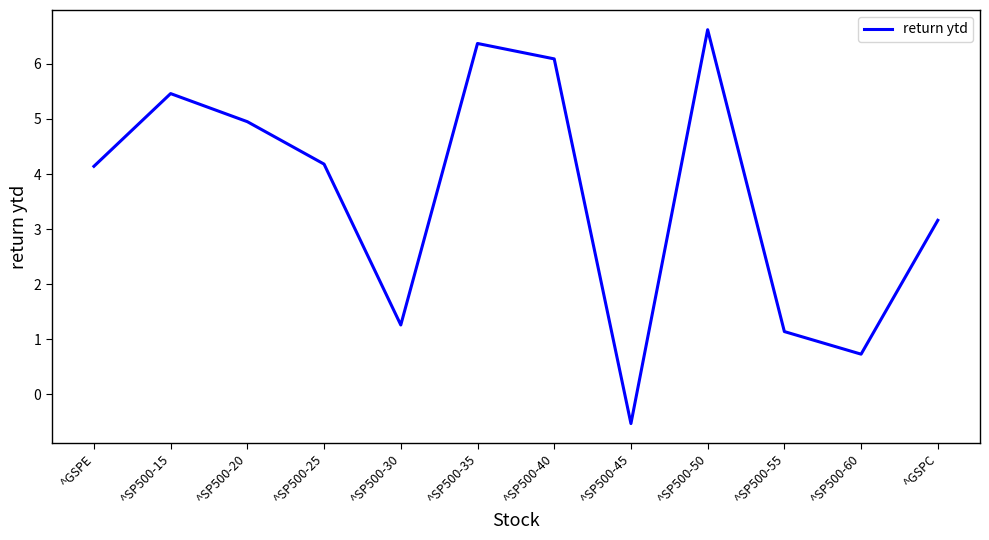

True or false: there are more than 1 points higher than both neighbors.

True